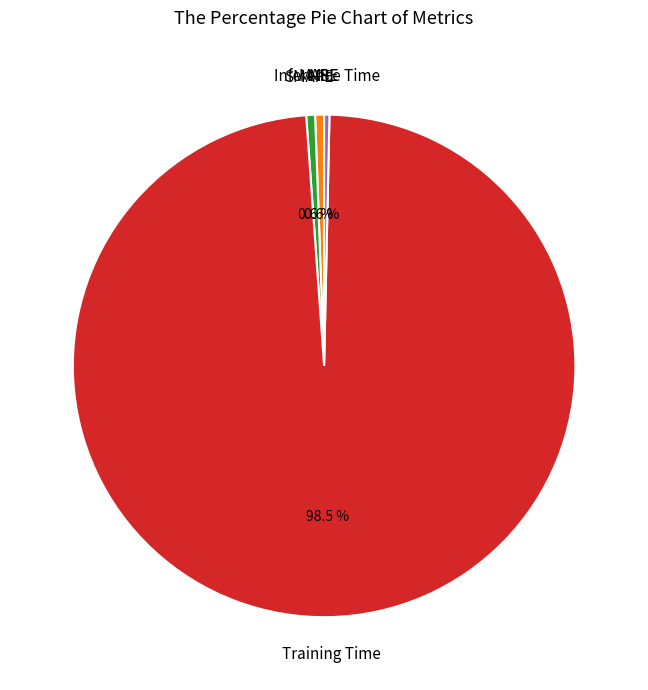

Which slice is the largest?

Training Time